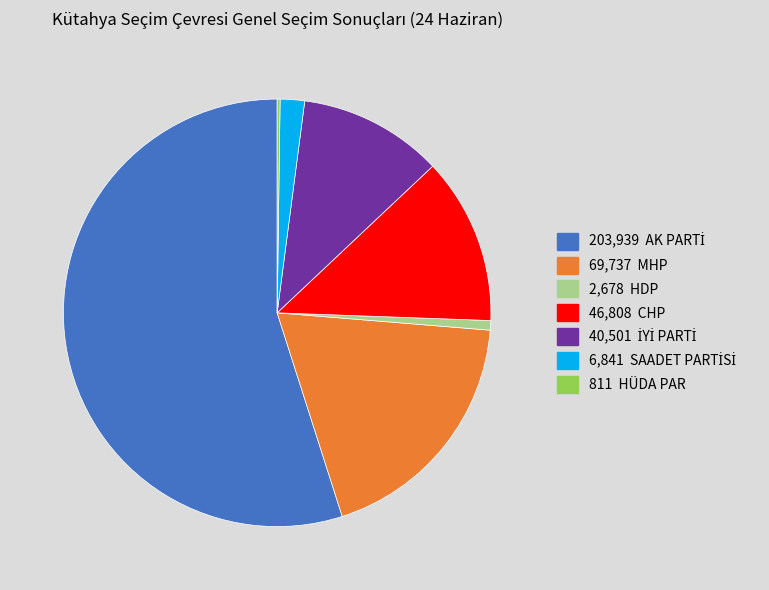

Does any single category account for the majority?

Yes